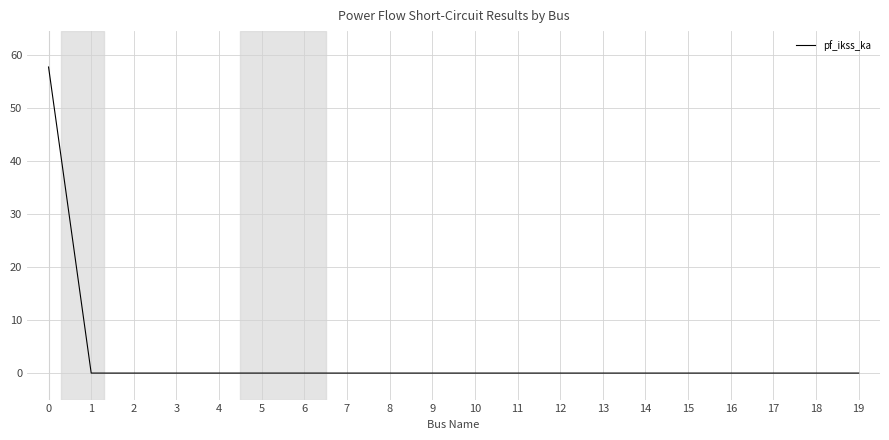

Reading left to right, list all the values displayed in this chart.

57.7	0.0	0.0	0.0	0.0	0.0	0.0	0.0	0.0	0.0	0.0	0.0	0.0	0.0	0.0	0.0	0.0	0.0	0.0	0.0